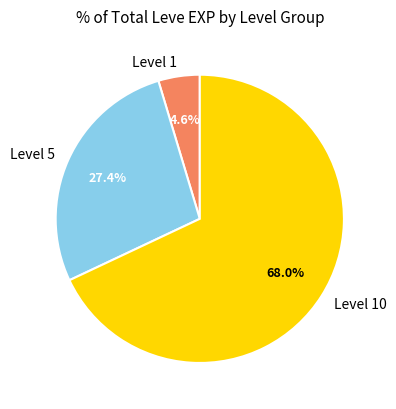

What portion of the pie excludes Level 5?

72.6%